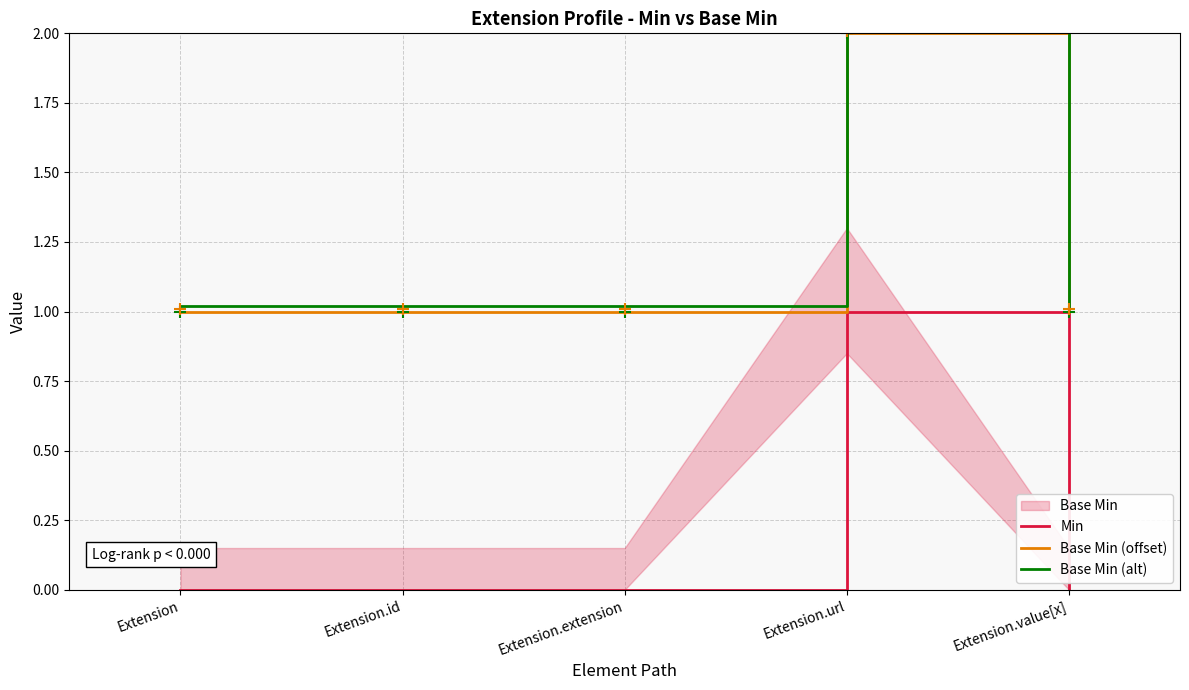

Does the chart have visible grid lines?

Yes